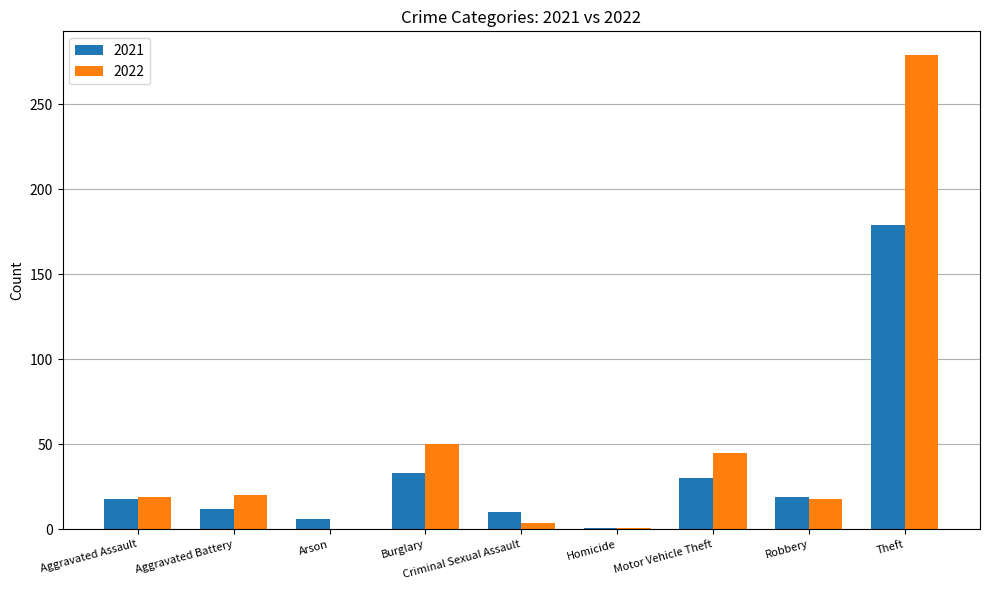

Does the chart contain stacked bars?

No